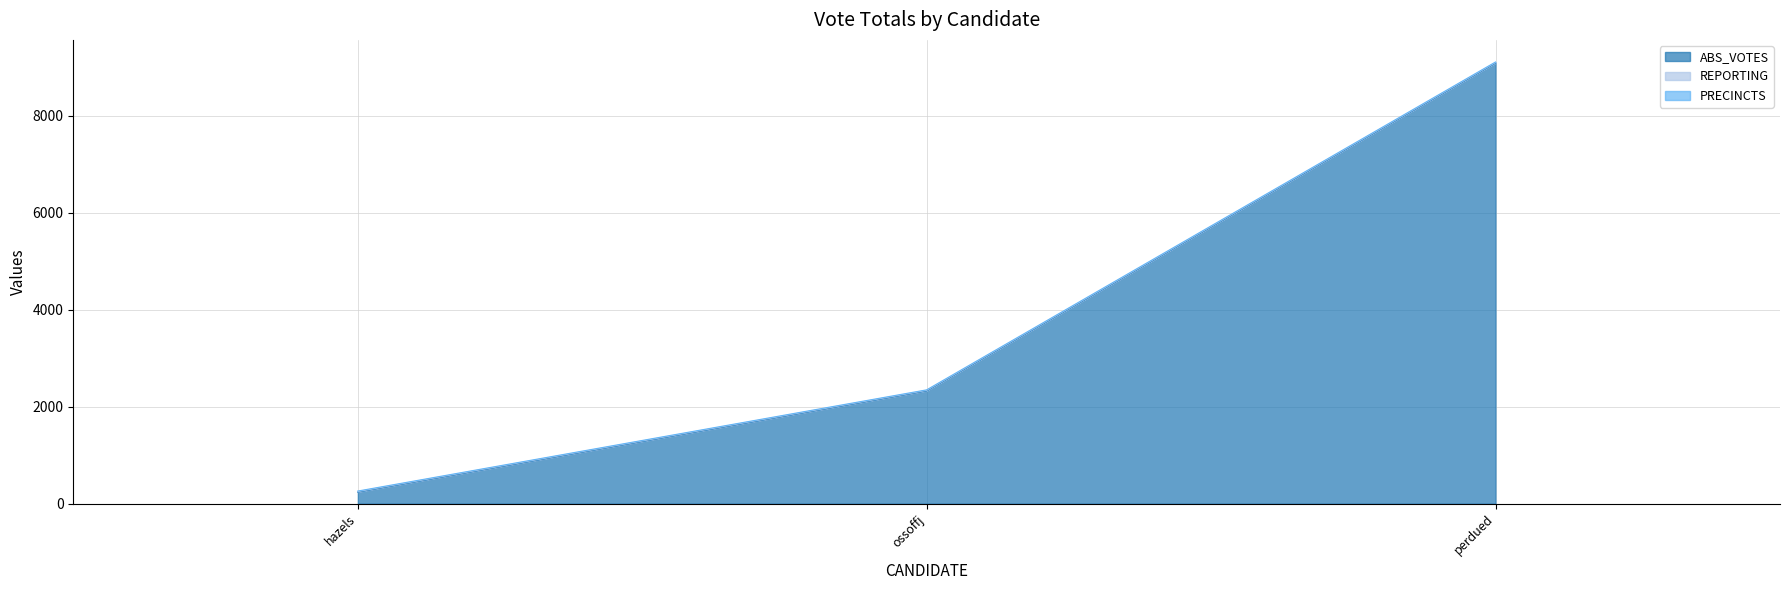

Rank the categories by ABS_VOTES value from highest to lowest.

perdued, ossoffj, hazels